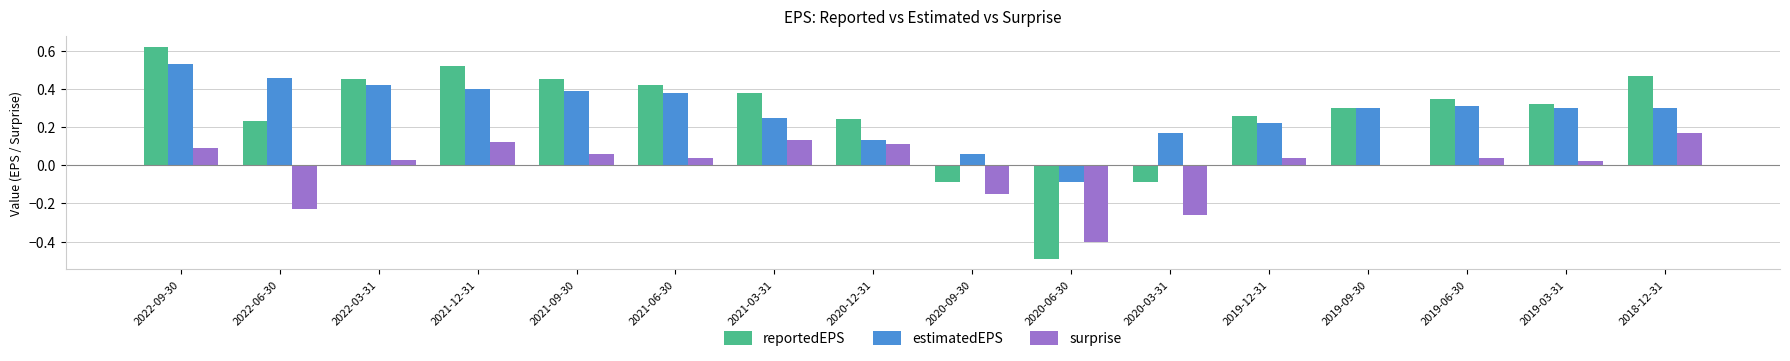

How many data points does each series have?

16